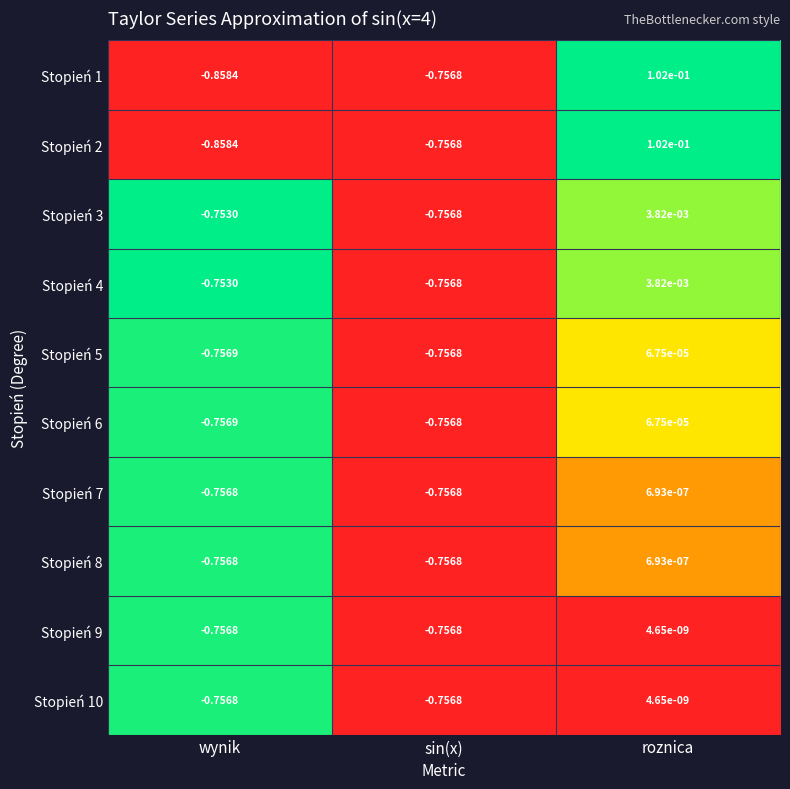

At which category is the sum across all series the highest?

roznica